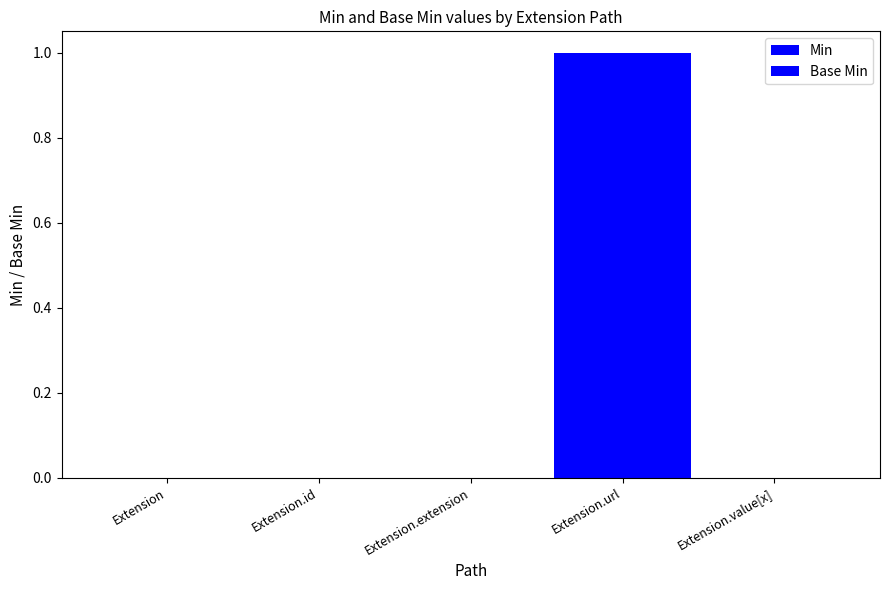

Are the bars horizontal?

No